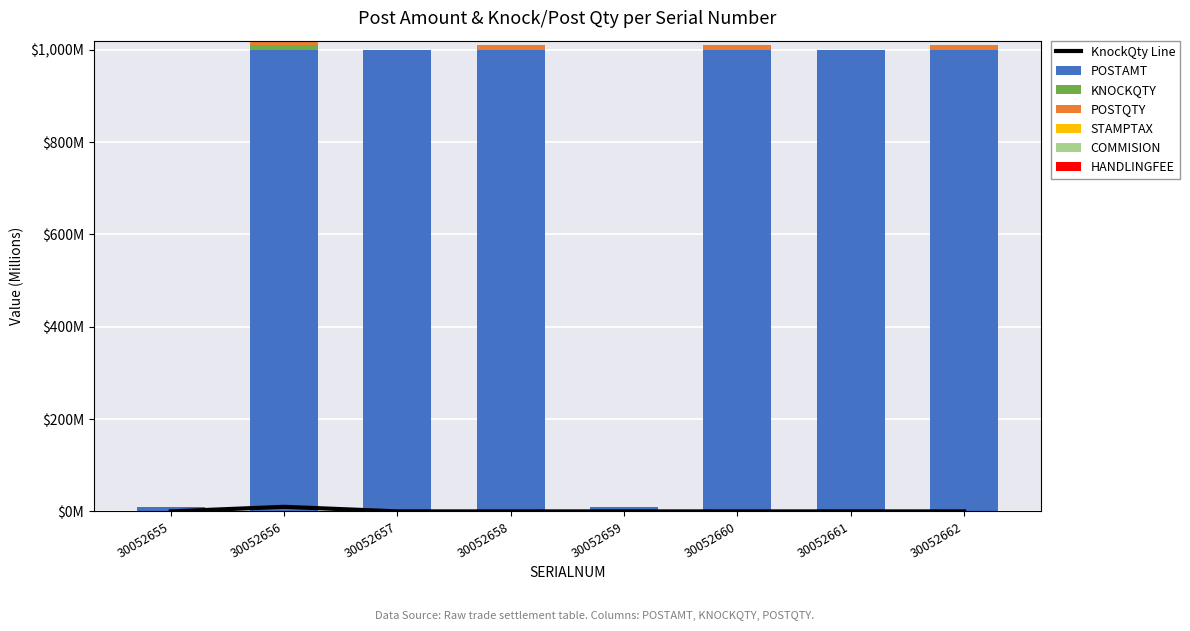

What is the difference between the KNOCKQTY values at 30052656 and 30052662?

10.0